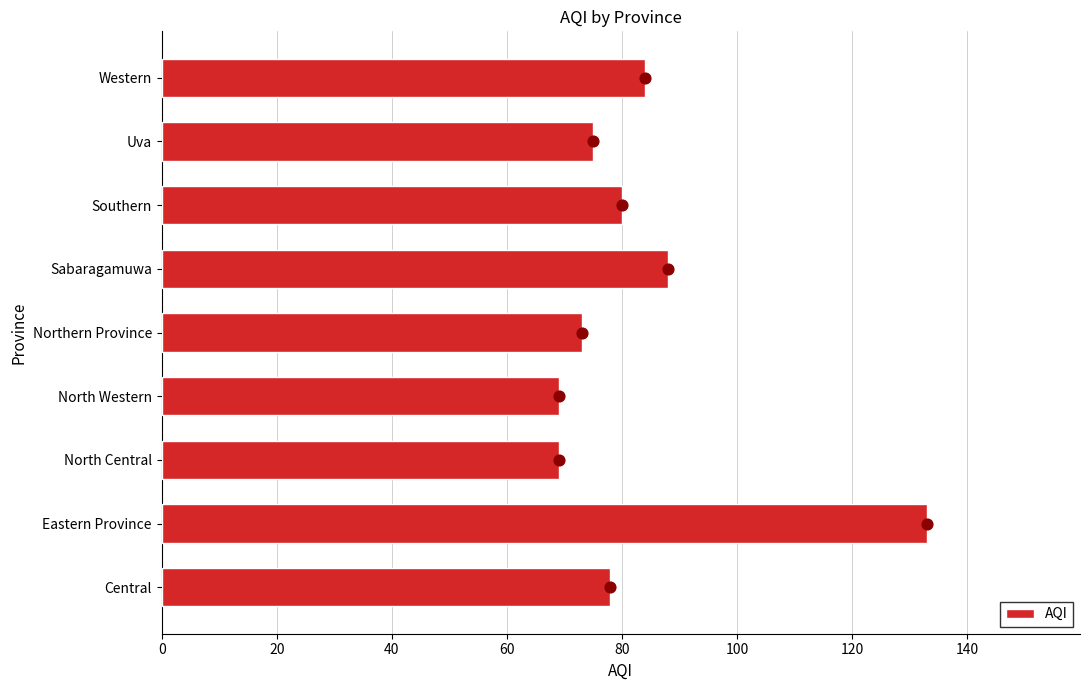

Where is AQI nearest to the value 101?

Sabaragamuwa